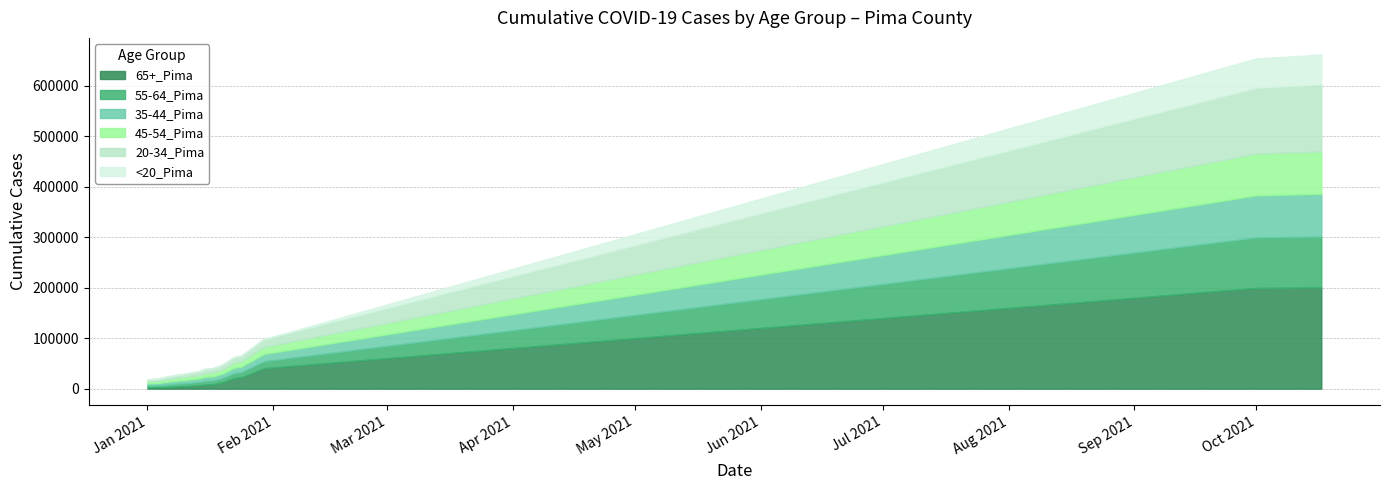

At which category is the sum across all series the highest?

39